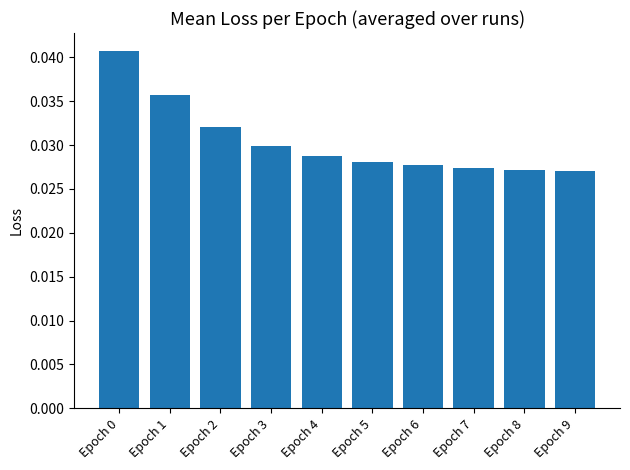

How many values are between 0 and 1?

10